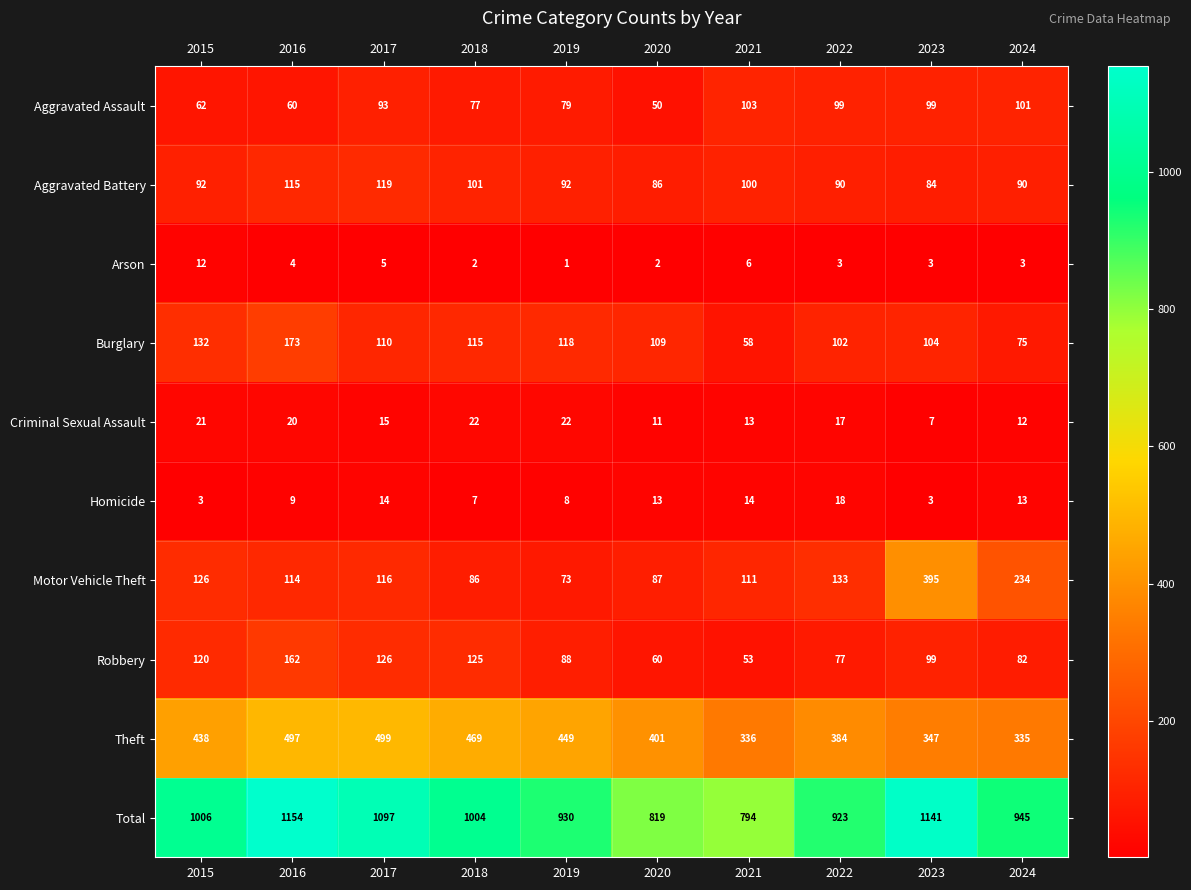

How many categories are shown in the chart?

10